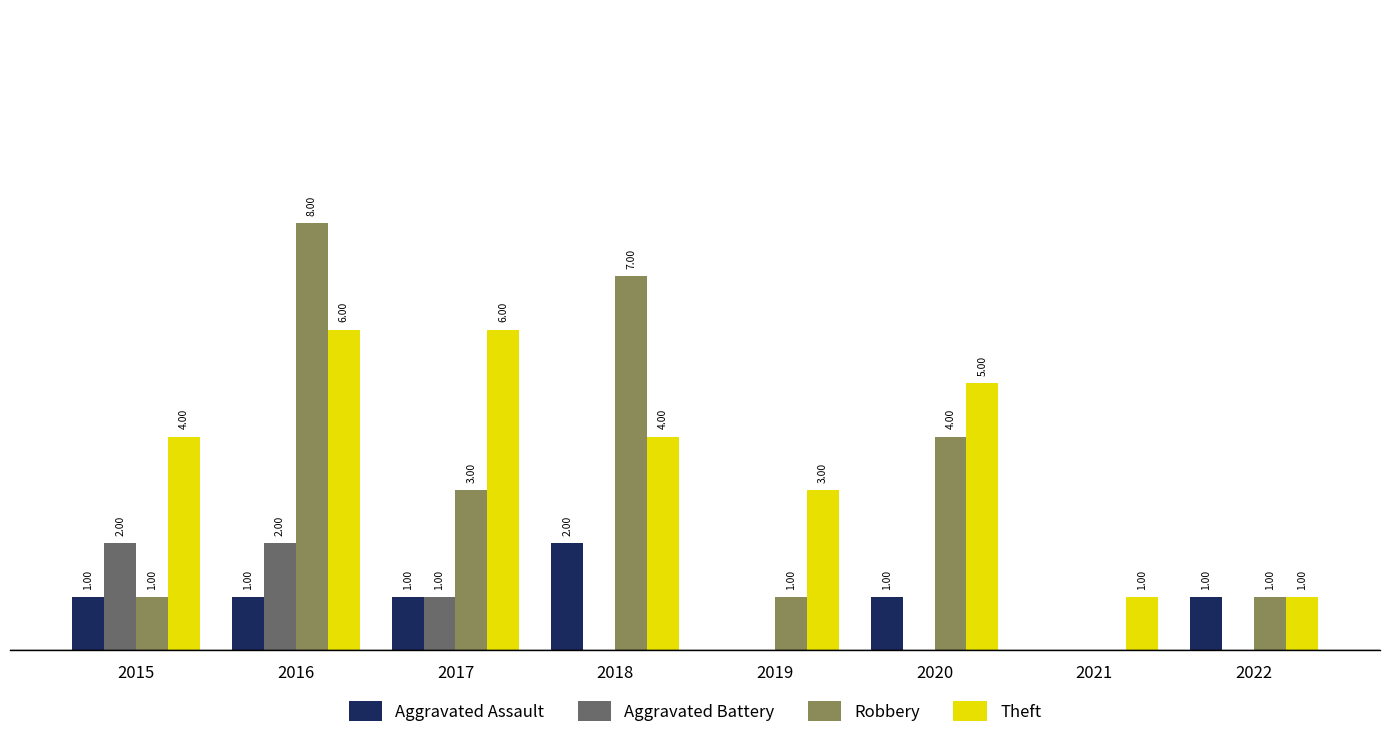

Is the value of Theft at 2015 greater than the value of Aggravated Assault at 2021?

Yes